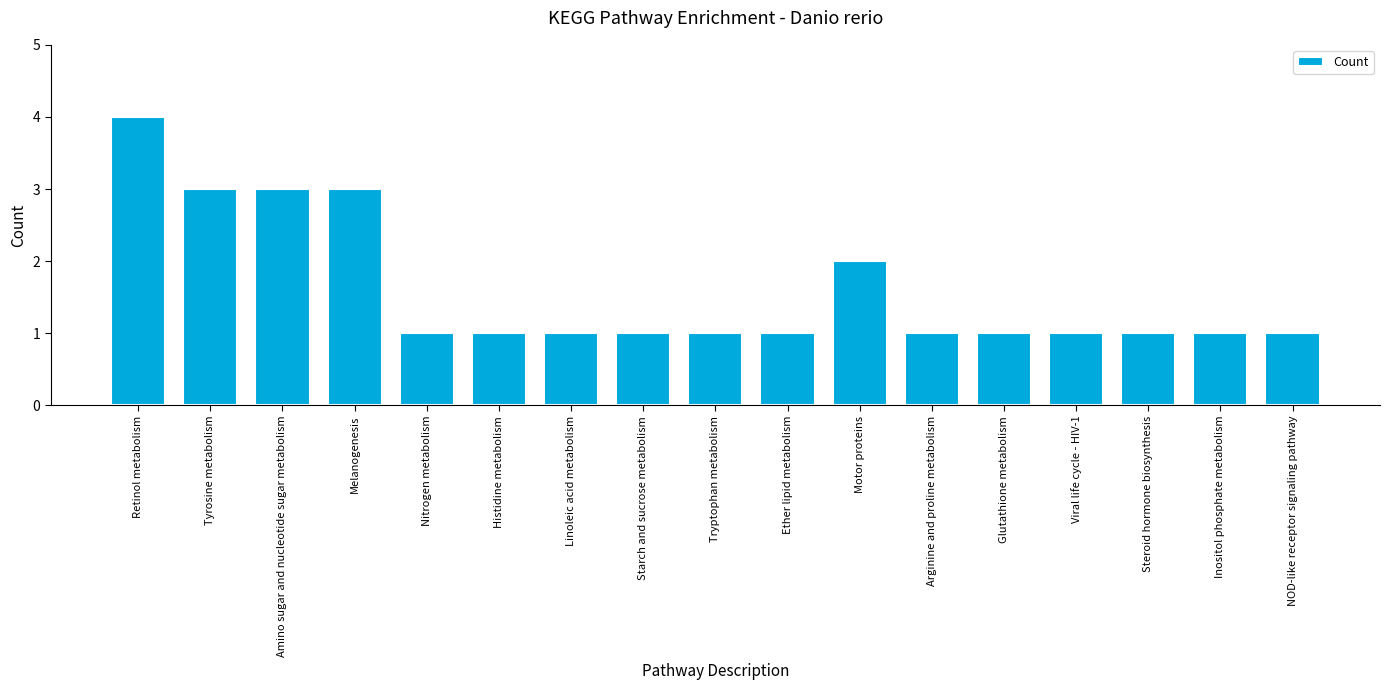

Does the chart contain stacked bars?

No